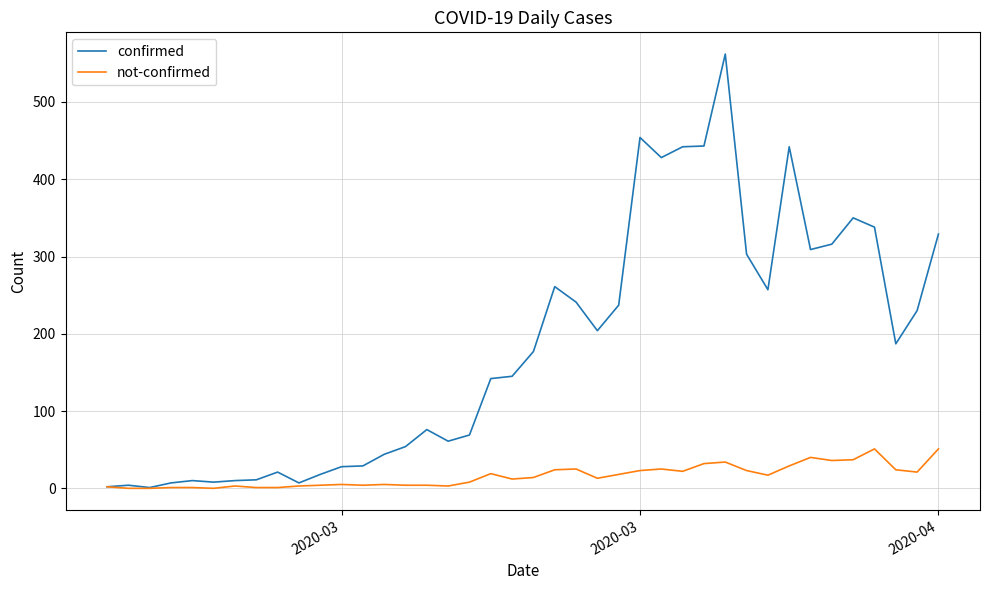

Which series has the widest spread of values?

confirmed